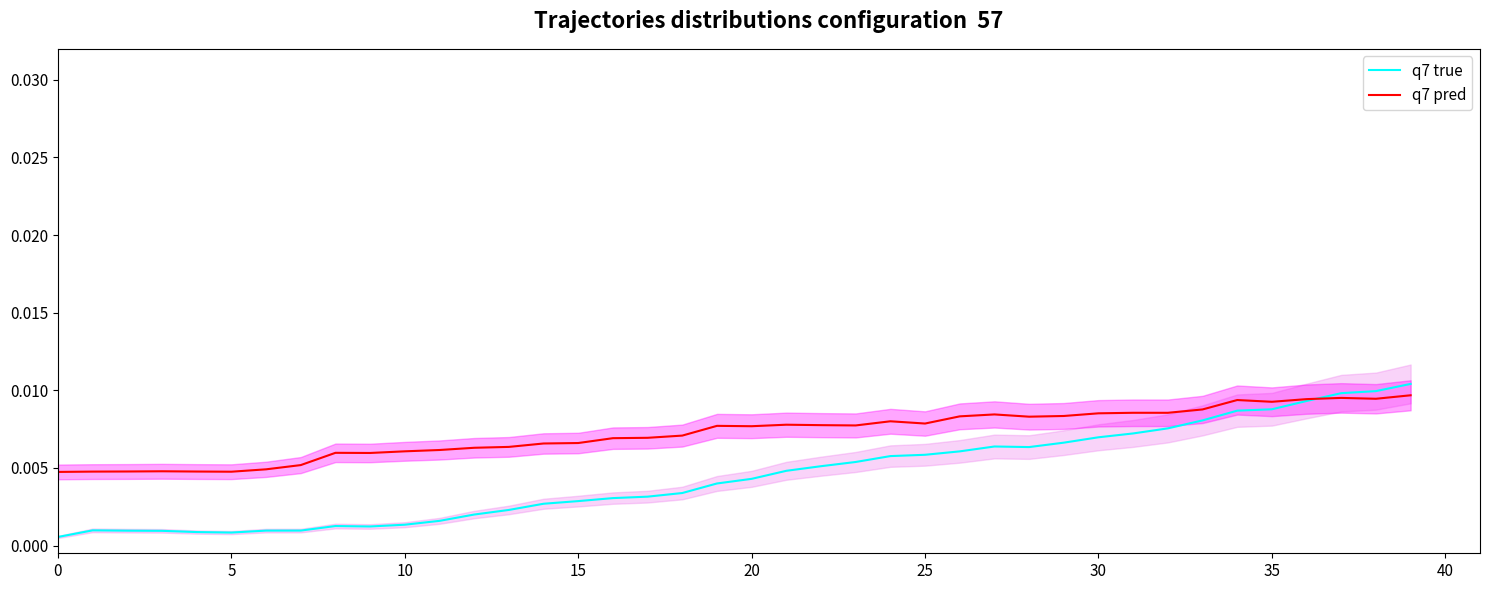

Where do q7 pred and q7 true first cross each other?

36 and 37